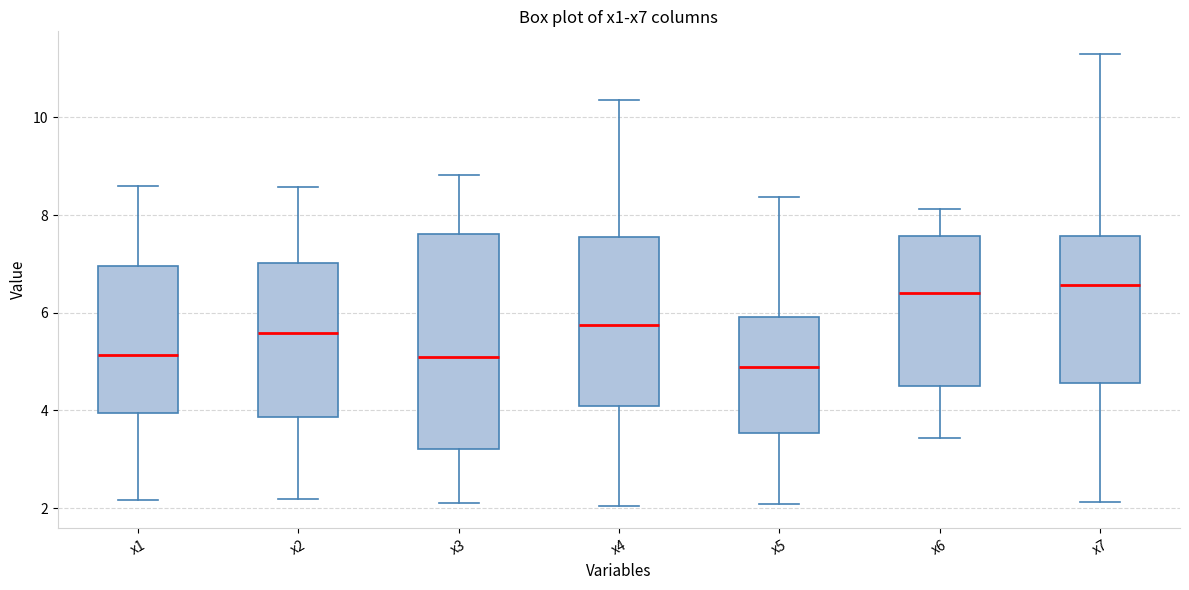

Comparing the boxes themselves (not the whiskers), which one is the tallest?

x3